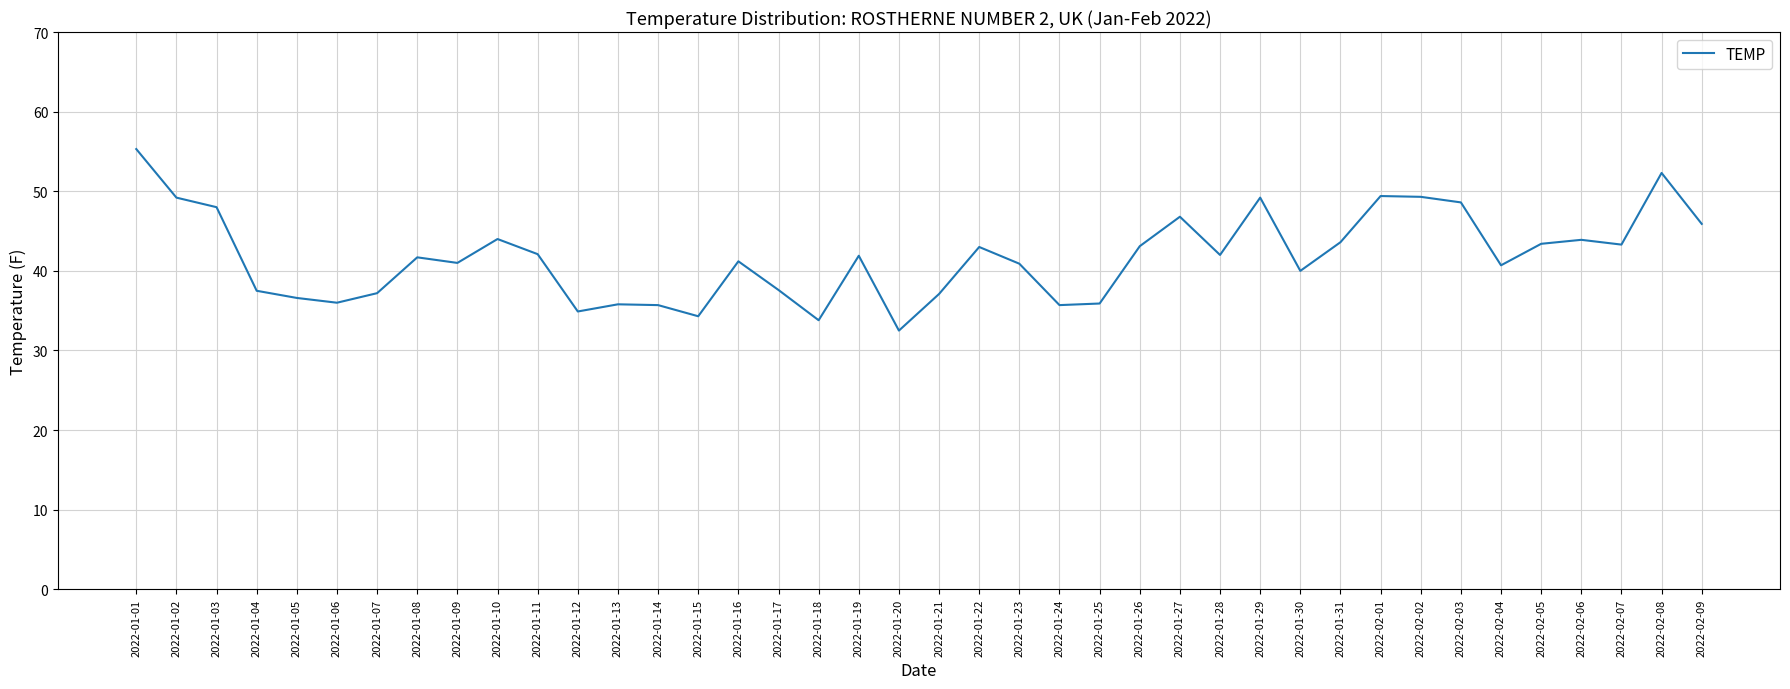

The chart shows a value of 35.9 at 2022-01-25. True or false?

True